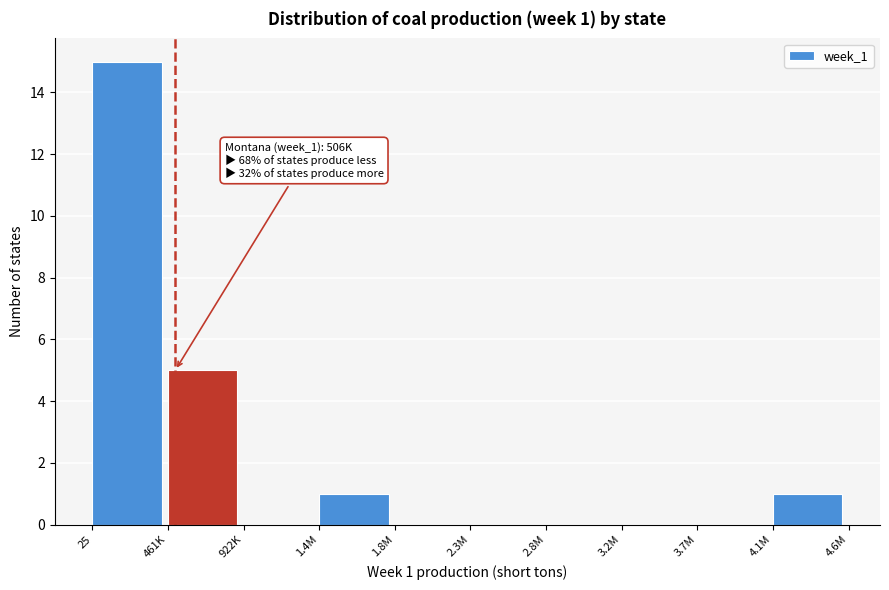

Reading left to right, transcribe all the data shown in this chart.

25=15	461K=5	922K=0	1.4M=1	1.8M=0	2.3M=0	2.8M=0	3.2M=0	3.7M=0	4.1M=1